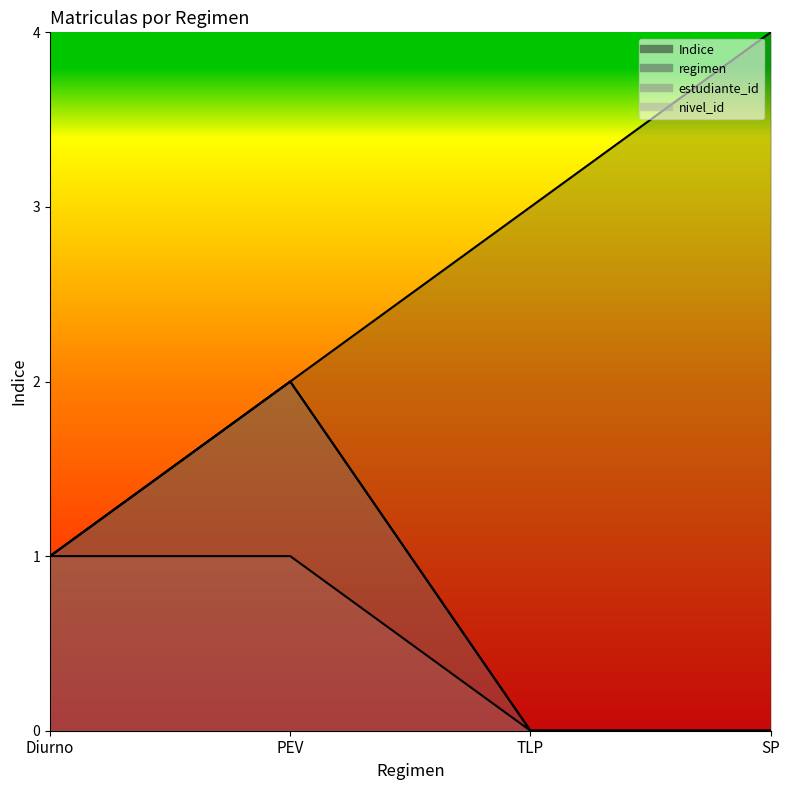

Where is Indice nearest to the value 2?

PEV